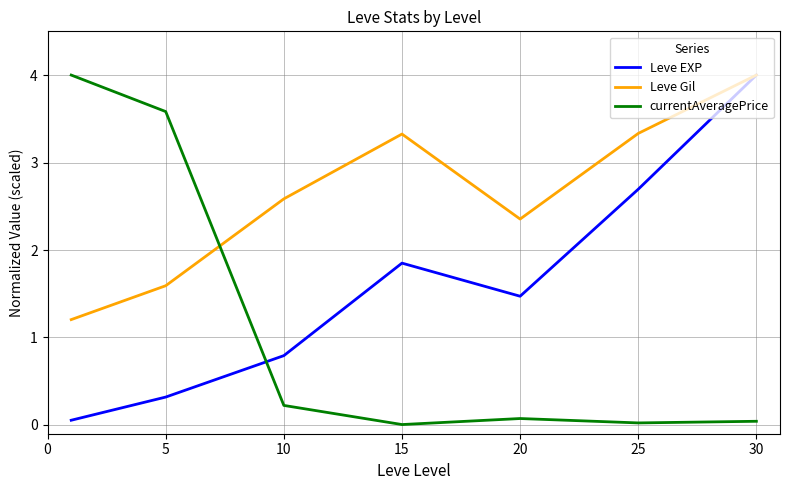

After their last crossing, which series has the higher values: Leve Gil or currentAveragePrice?

Leve Gil